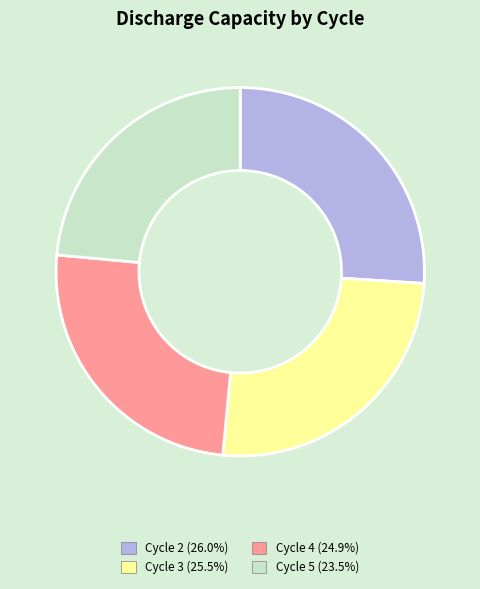

Is there a majority slice in this chart?

No